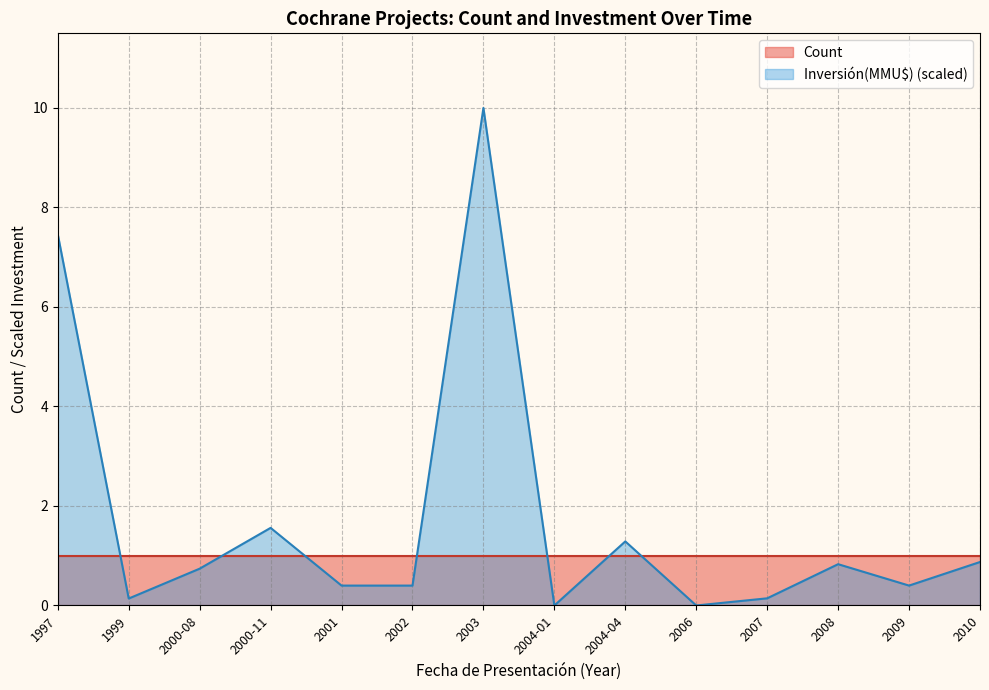

What value does the data have at 2001?

0.4